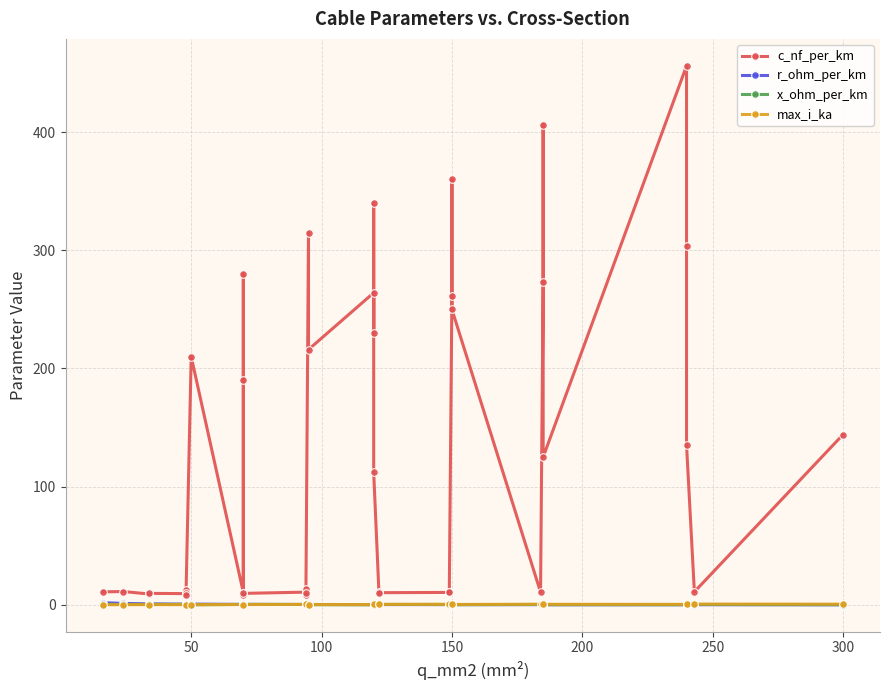

What is the average value of the c_nf_per_km series?

127.2